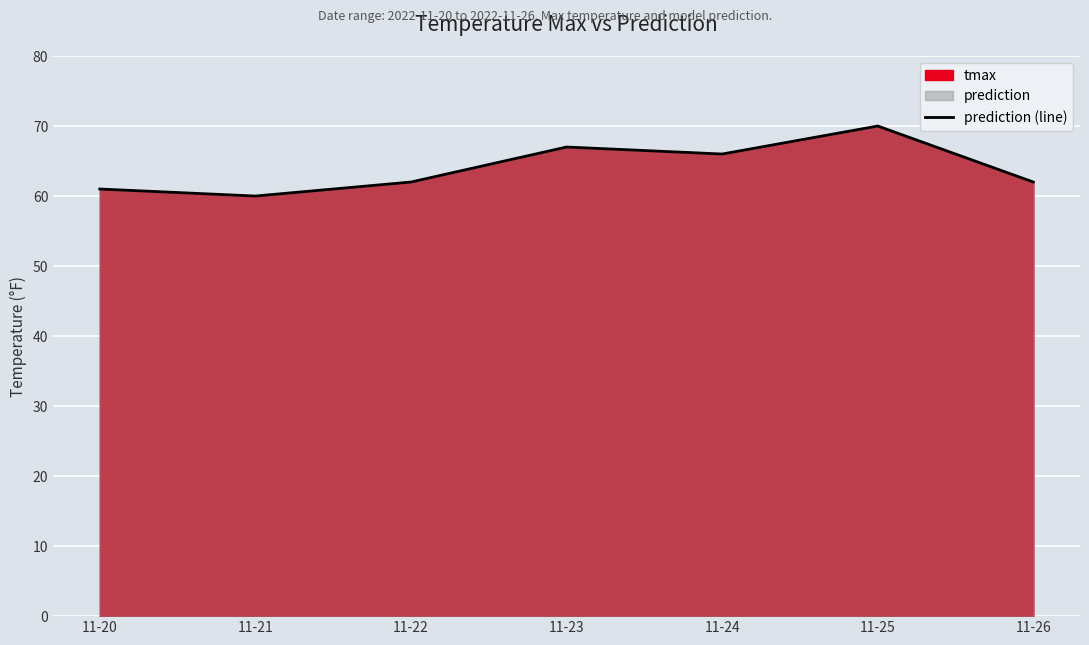

At which label does the data first exceed 62?

11-23